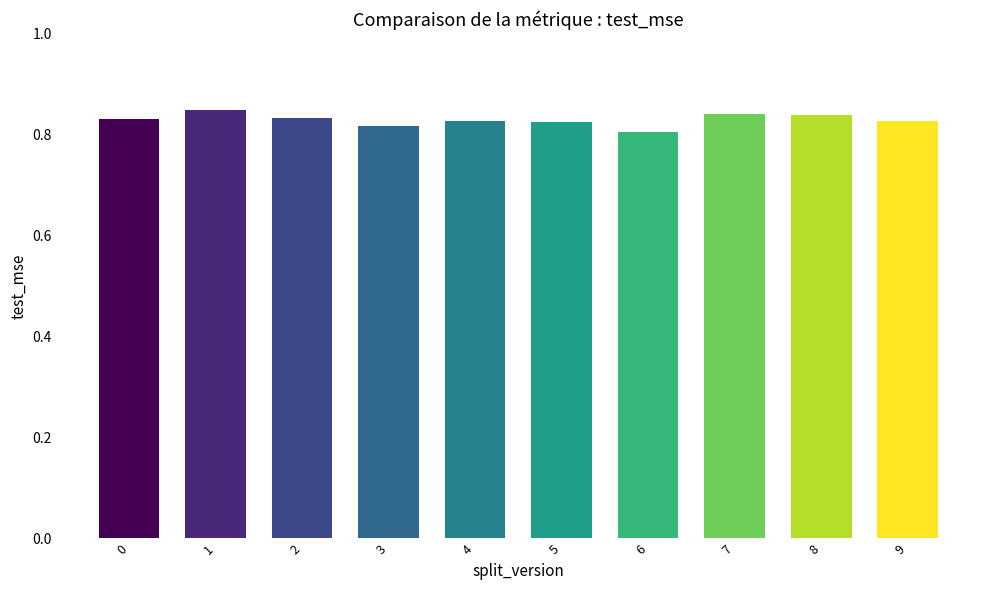

What is the sum of the values at 6 and 0?

1.6